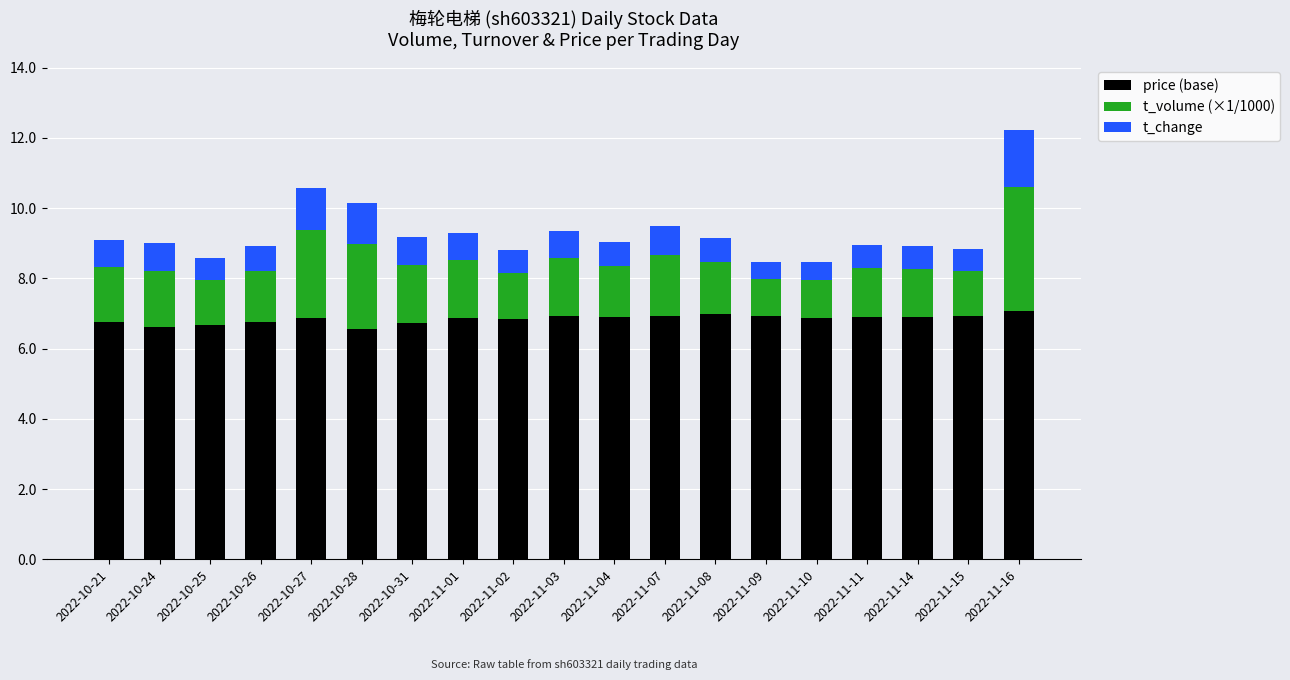

At which category is the sum across all series the highest?

2022-11-16